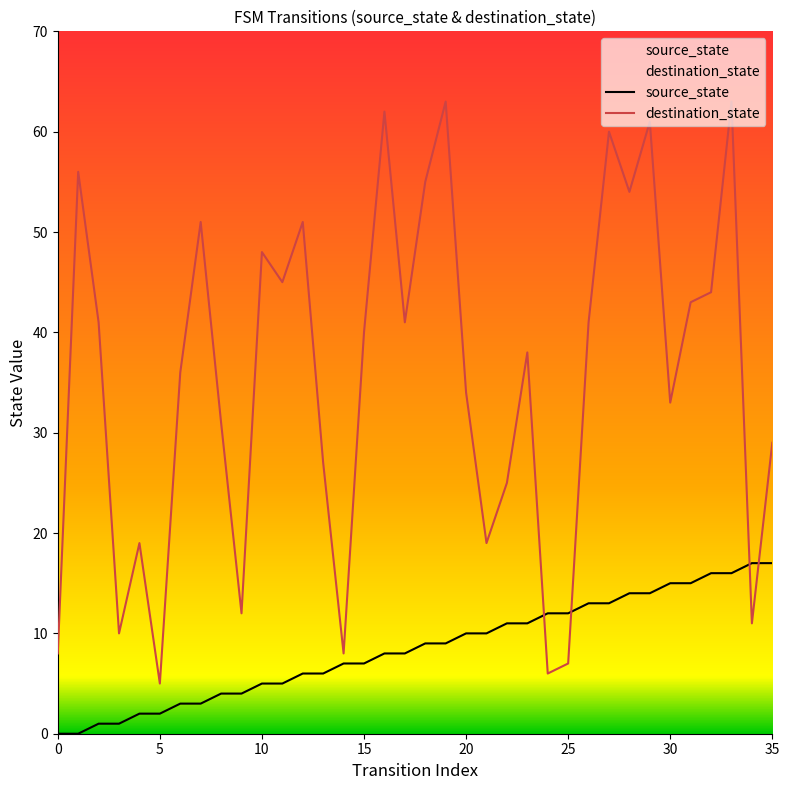

What is the maximum value shown in the chart?

63